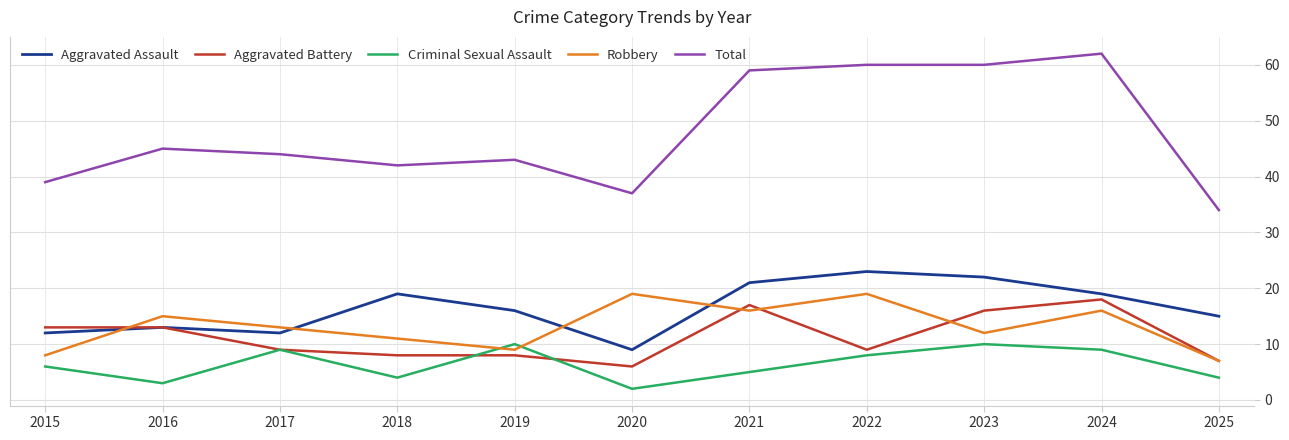

Count the number of categories in the chart.

11